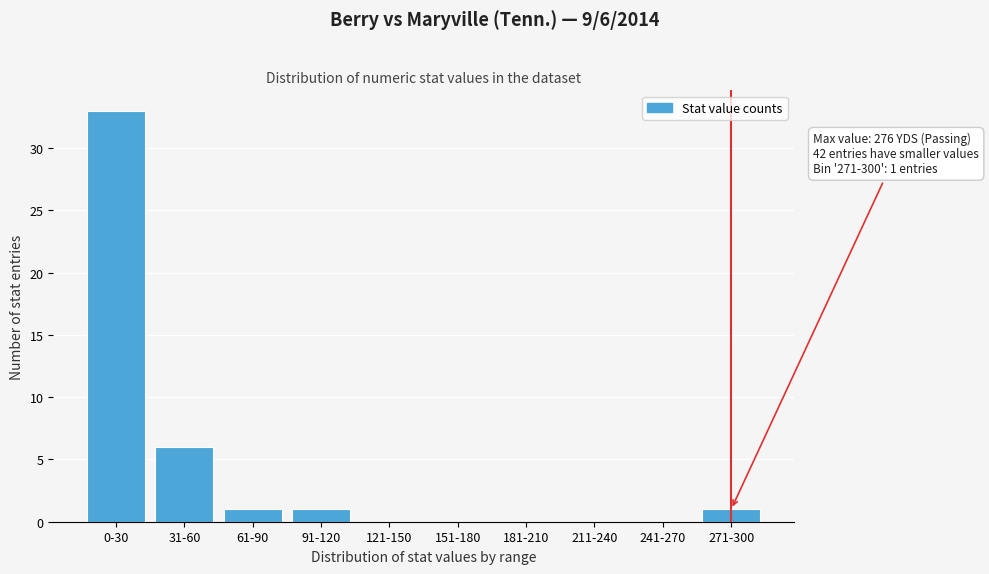

Reading left to right, what are all the values shown in this chart?

0-30=33	31-60=6	61-90=1	91-120=1	121-150=0	151-180=0	181-210=0	211-240=0	241-270=0	271-300=1